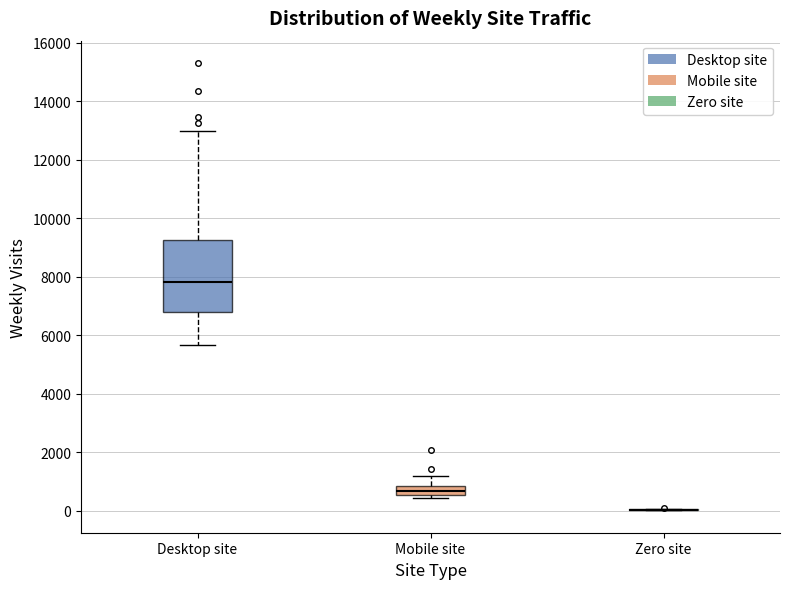

Which box is the tallest, from its lower edge to its upper edge?

Desktop site